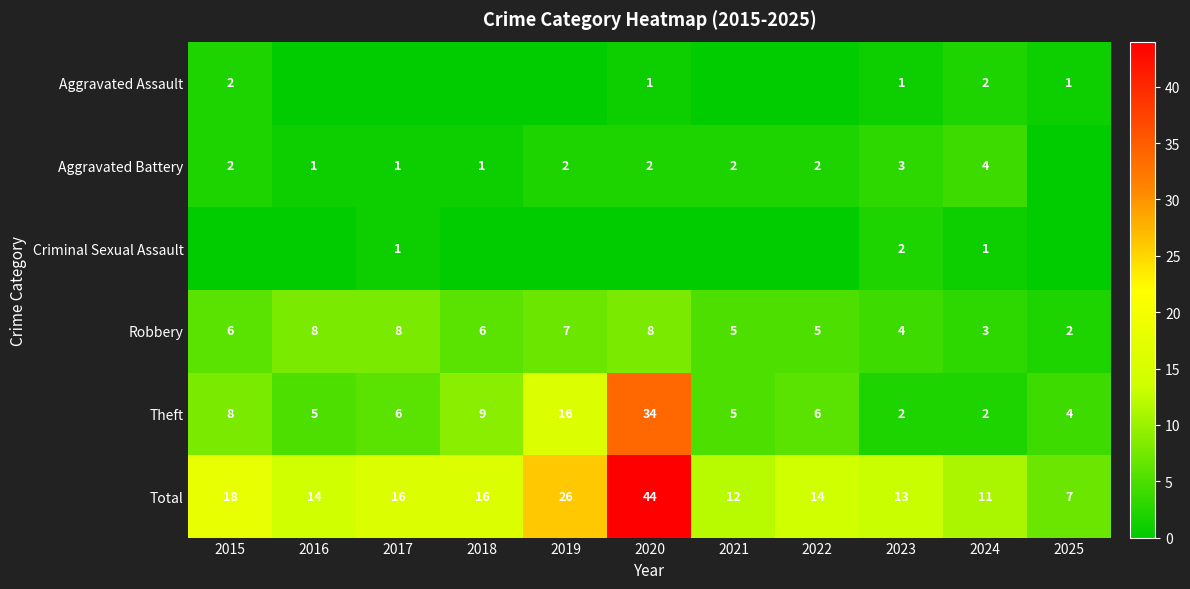

The Total series shows 16 at 2018. True or false?

True